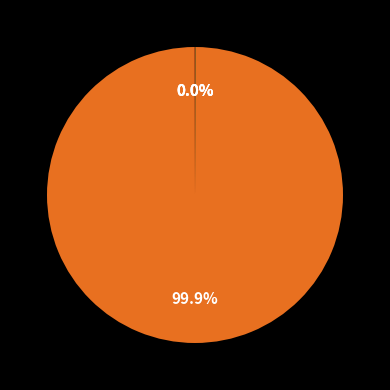

To the nearest percent, what is the difference between the largest and smallest slice percentages?

100%